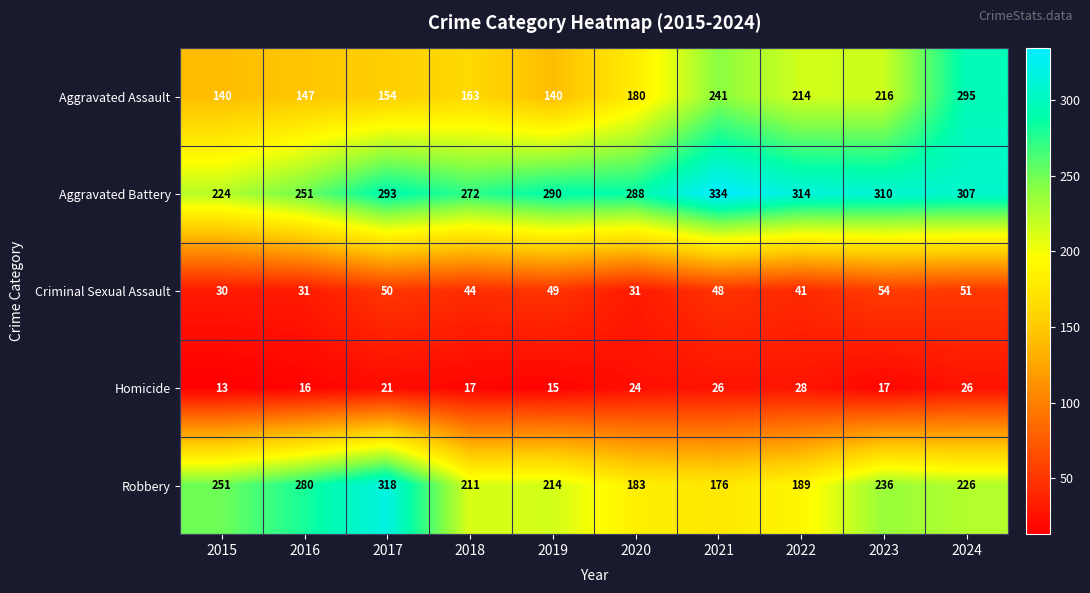

The value of Homicide at 2022 is 41. True or false?

False